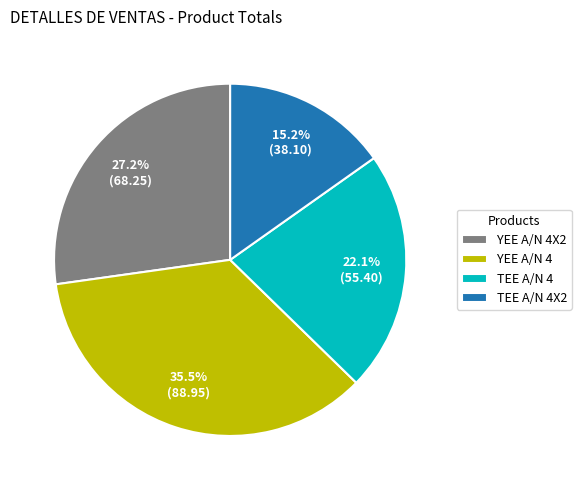

Is it true that TEE A/N 4 is 12% of the pie?

False